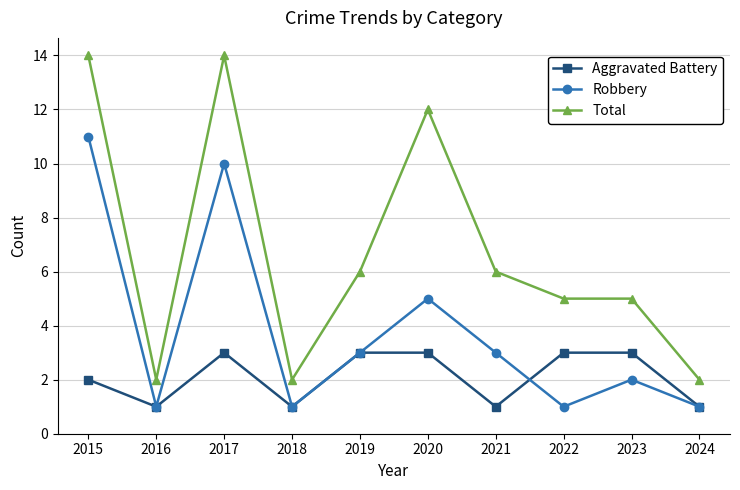

Where is the first local minimum for Aggravated Battery?

2016